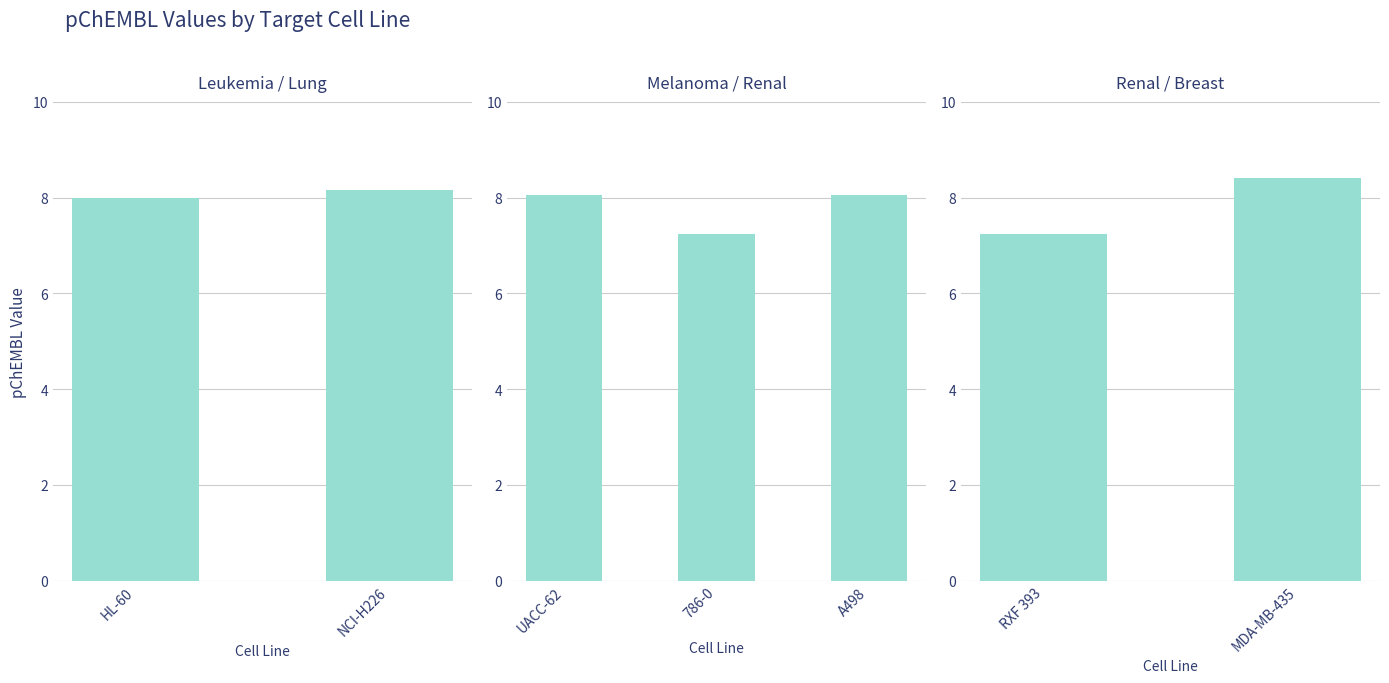

What is the maximum value shown in the chart?

8.4